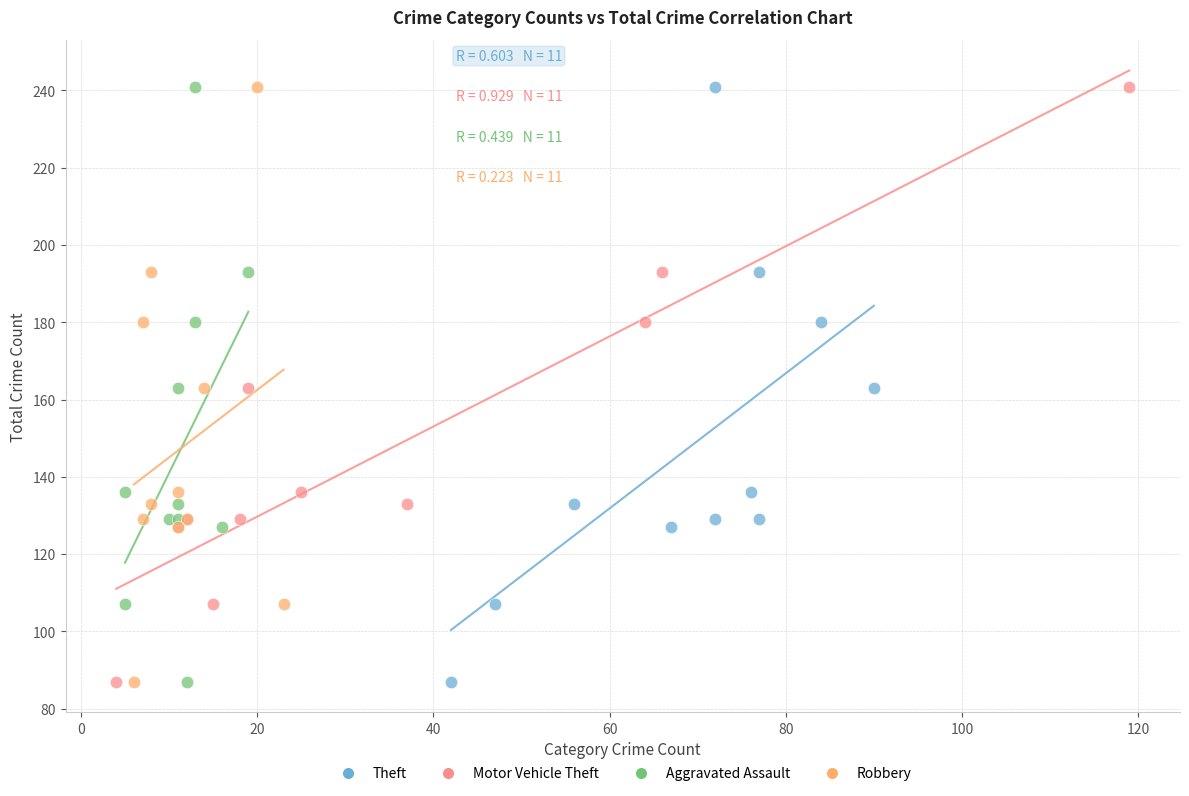

What are all the series names shown in the legend?

Theft, Motor Vehicle Theft, Aggravated Assault, Robbery